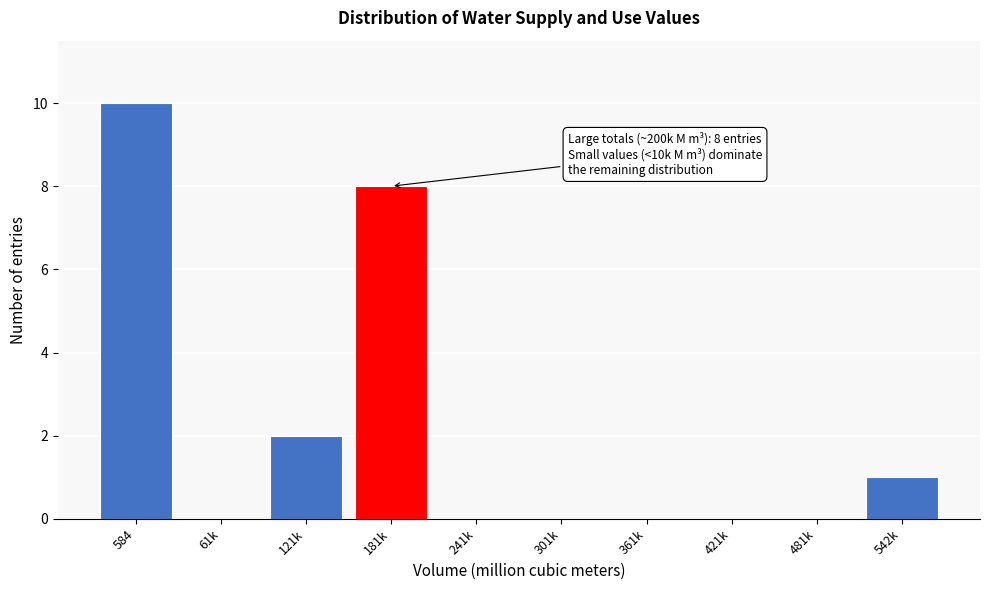

Reading left to right, what are all the values shown in this chart?

584=10	61k=0	121k=2	181k=8	241k=0	301k=0	361k=0	421k=0	481k=0	542k=1